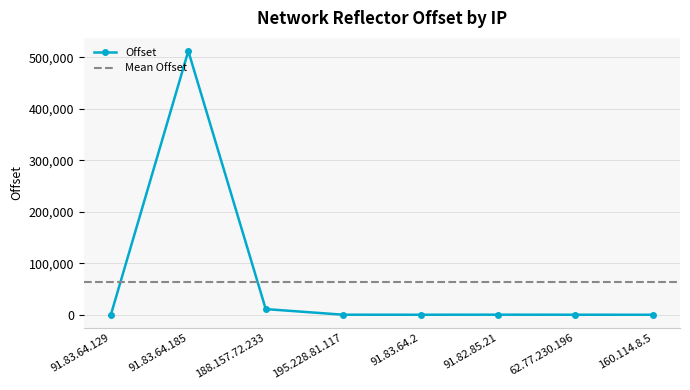

Is it true that the value at 91.82.85.21 is 174?

False